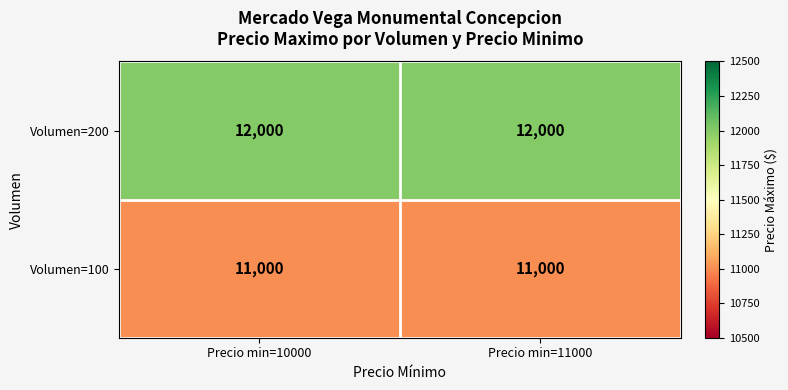

Is it true that Volumen=100 equals 11000 at Precio min=10000?

True